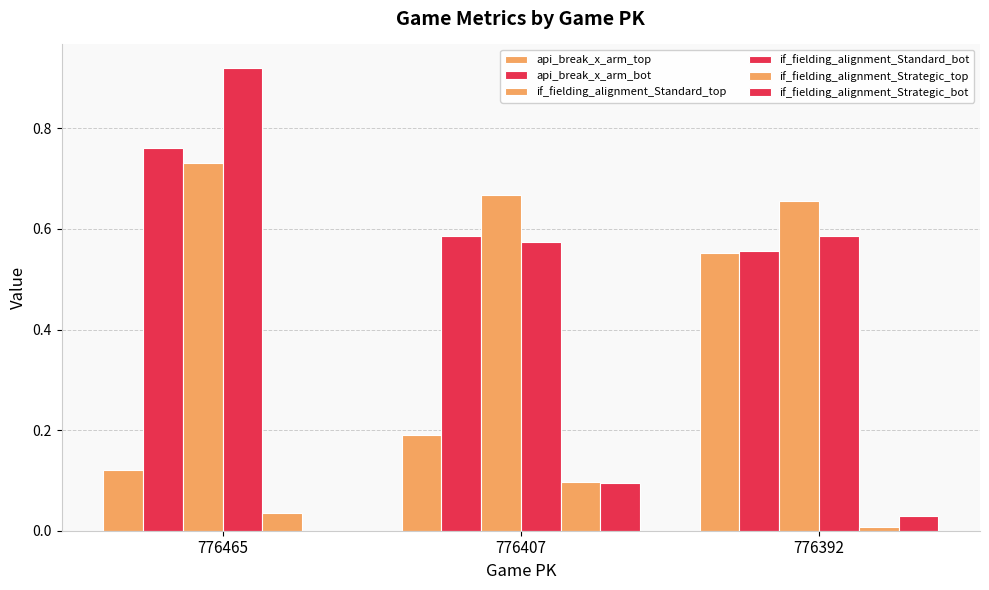

True or false: if_fielding_alignment_Strategic_top has a value of 0.2 at 776407.

False